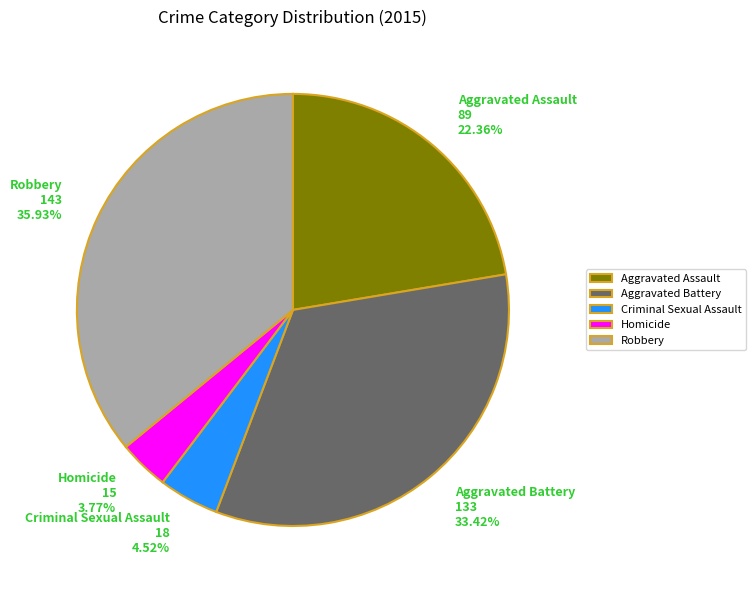

Is there any slice that represents more than half of the pie?

No